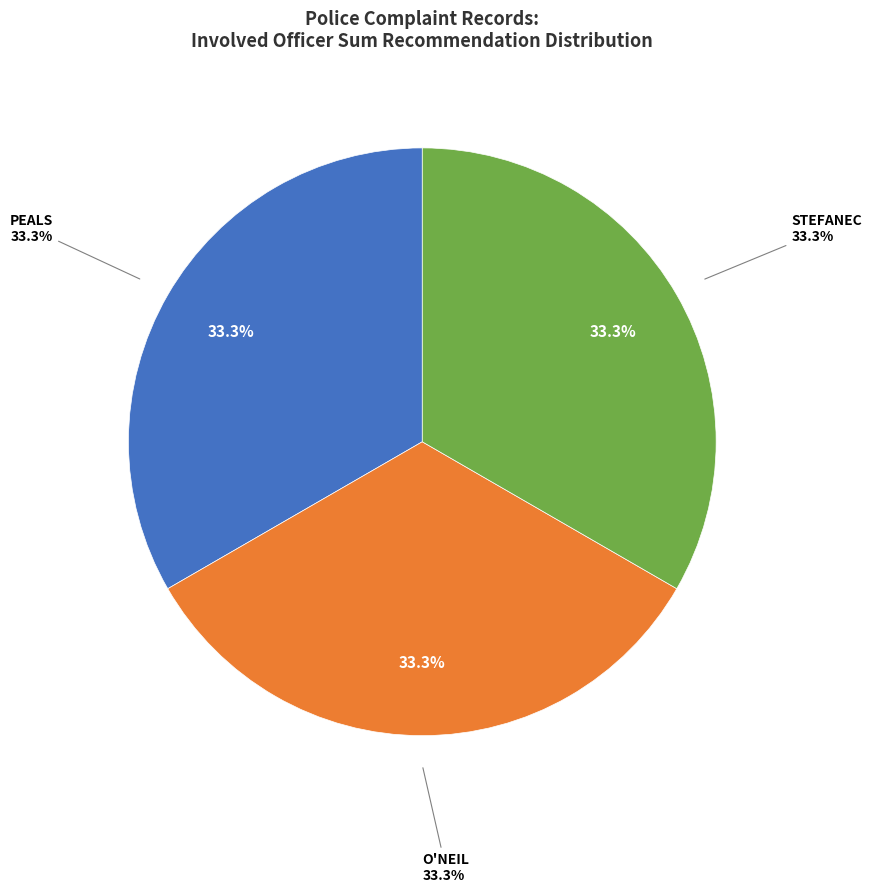

Which category has the biggest portion of the pie?

O'NEIL